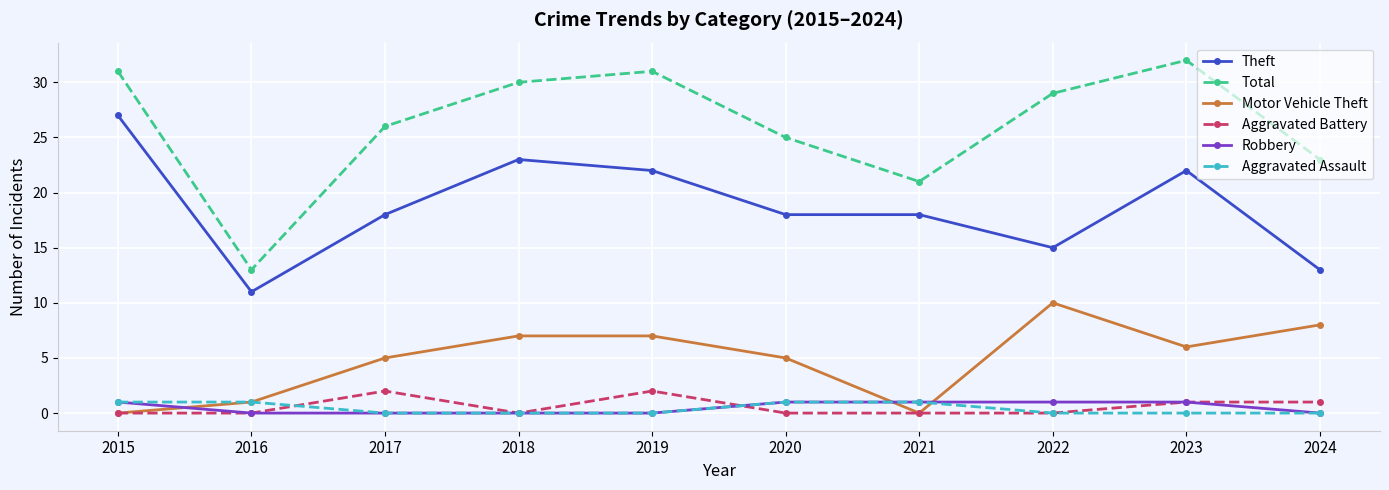

Reading right to left, list all the values displayed in this chart.

Theft: 13	22	15	18	18	22	23	18	11	27
Total: 23	32	29	21	25	31	30	26	13	31
Motor Vehicle Theft: 8	6	10	0	5	7	7	5	1	0
Aggravated Battery: 1	1	0	0	0	2	0	2	0	0
Robbery: 0	1	1	1	1	0	0	0	0	1
Aggravated Assault: 0	0	0	1	1	0	0	0	1	1